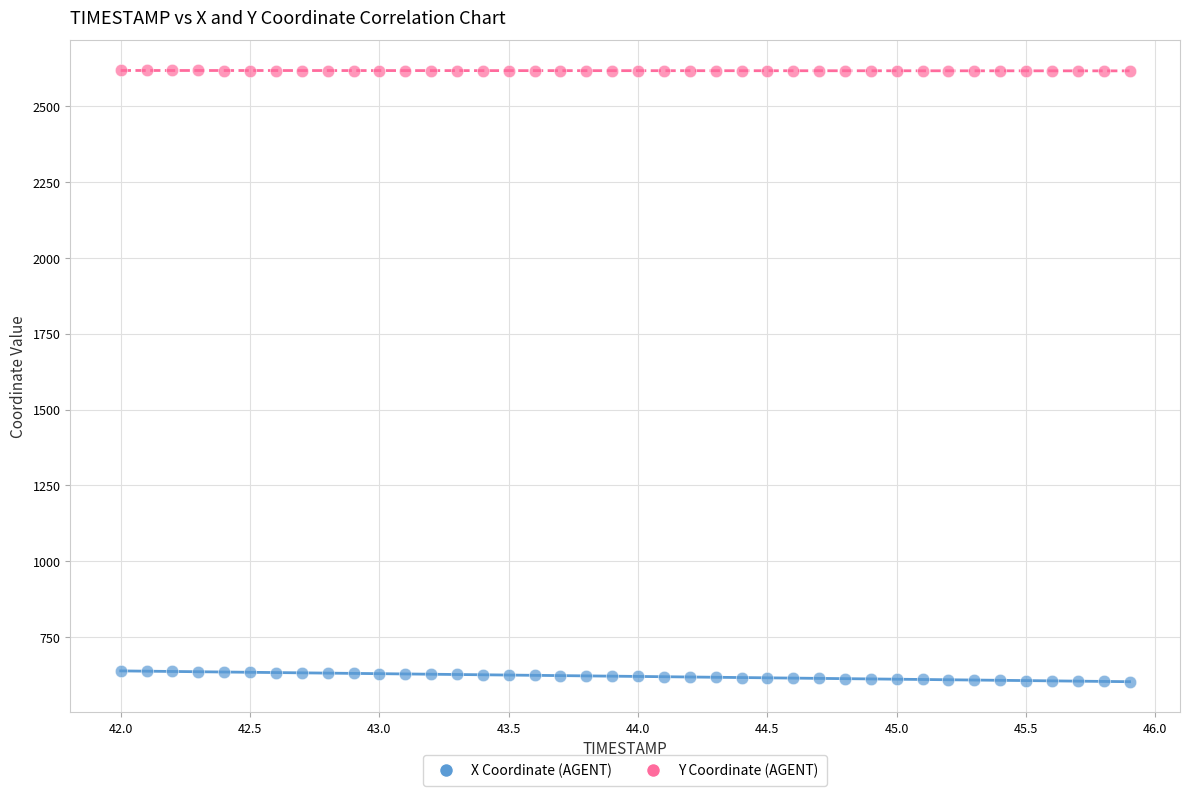

Across all data points, what is the range of X values (max minus min)?

3.9